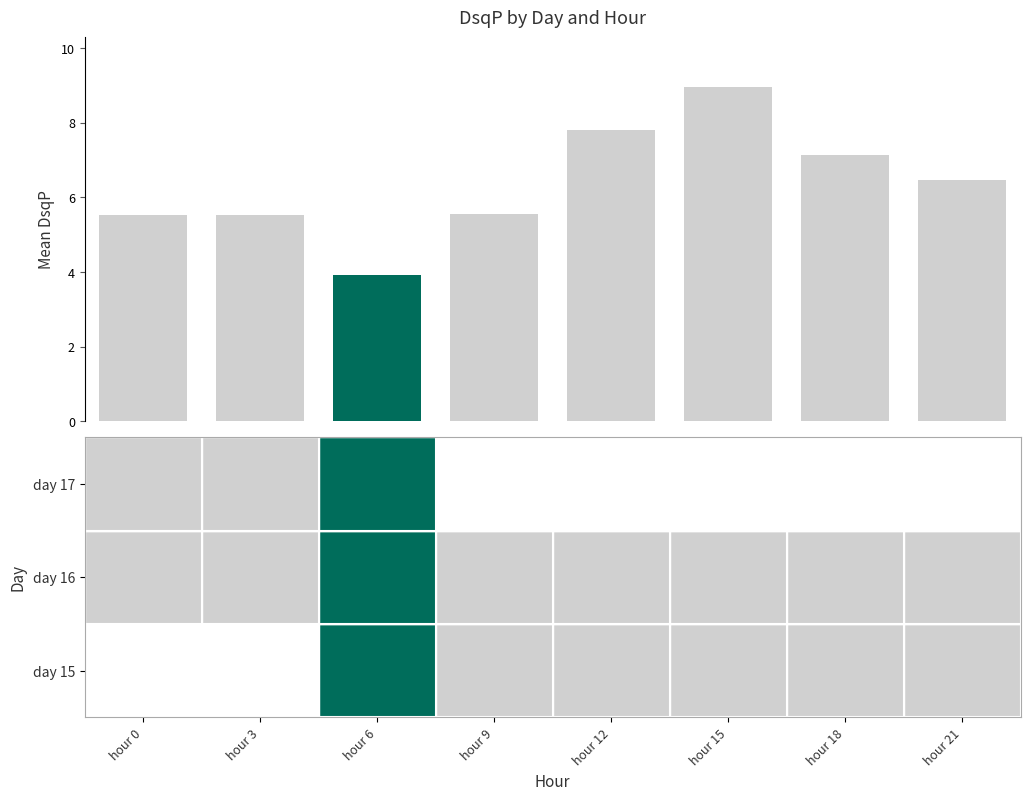

Which category has the lowest value across all series?

6